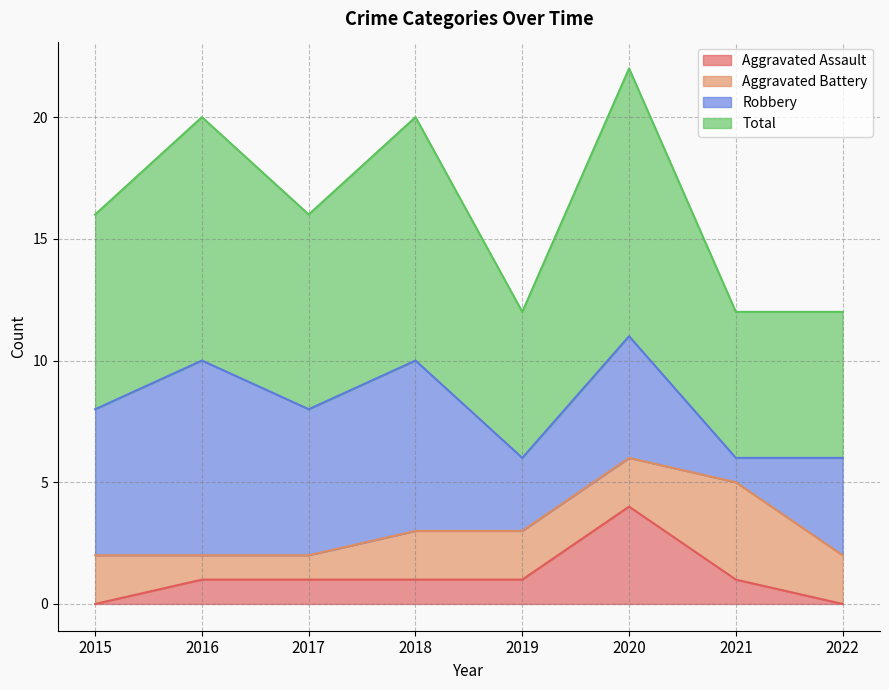

What is the sum of the Aggravated Assault values at 2022 and 2019?

1